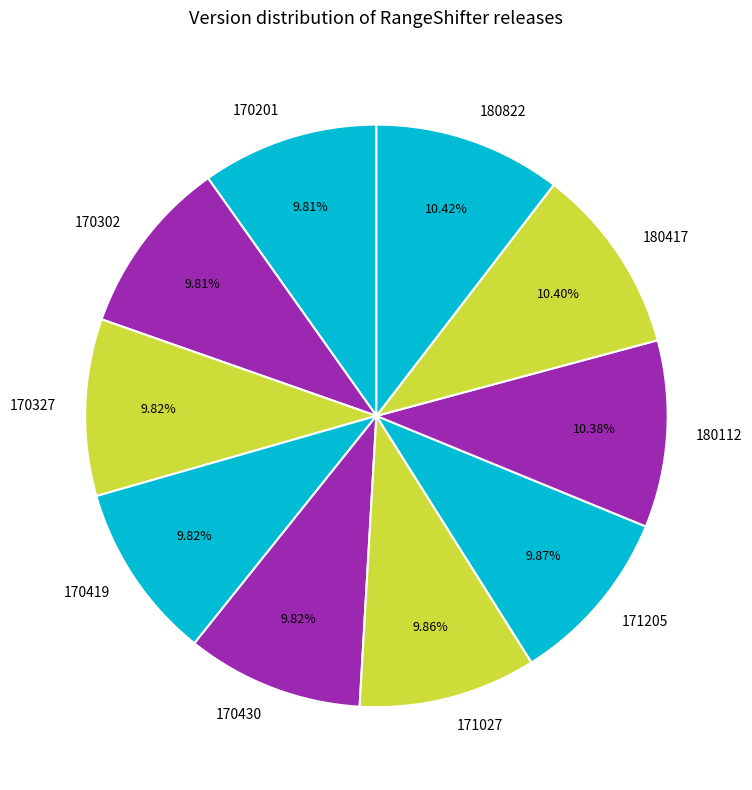

Do 180822 and 170419 together represent more than half of the pie?

No